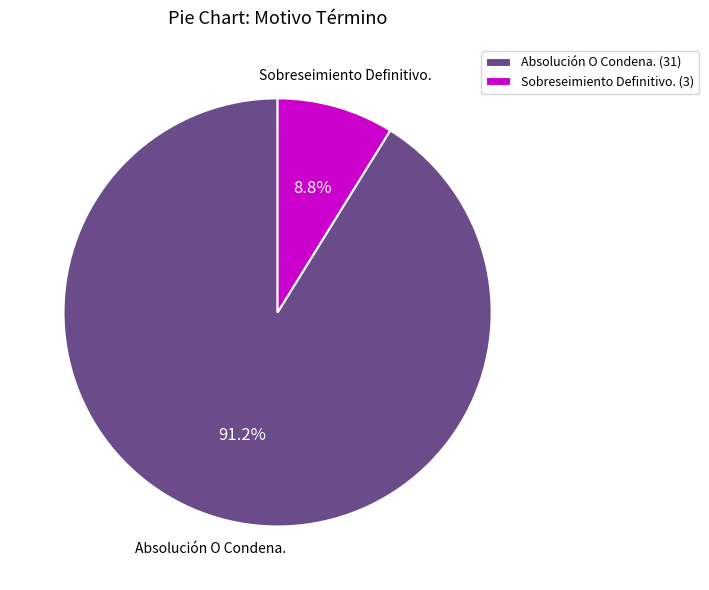

Between Absolución O Condena. (31) and Sobreseimiento Definitivo. (3), which is larger?

Absolución O Condena. (31)